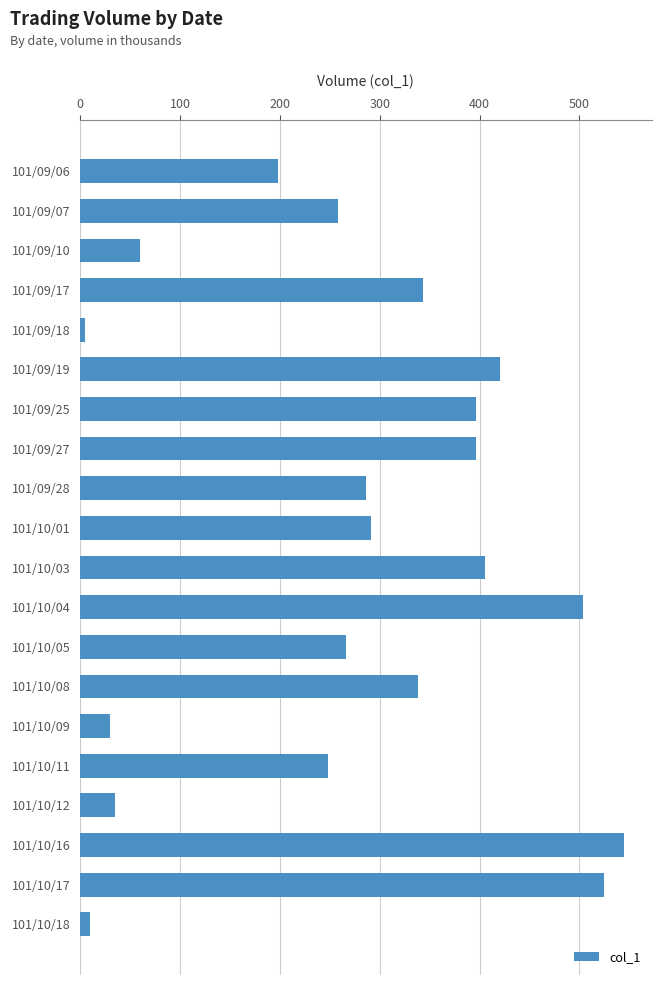

Which has a higher value, 101/10/09 or 101/09/06?

101/09/06